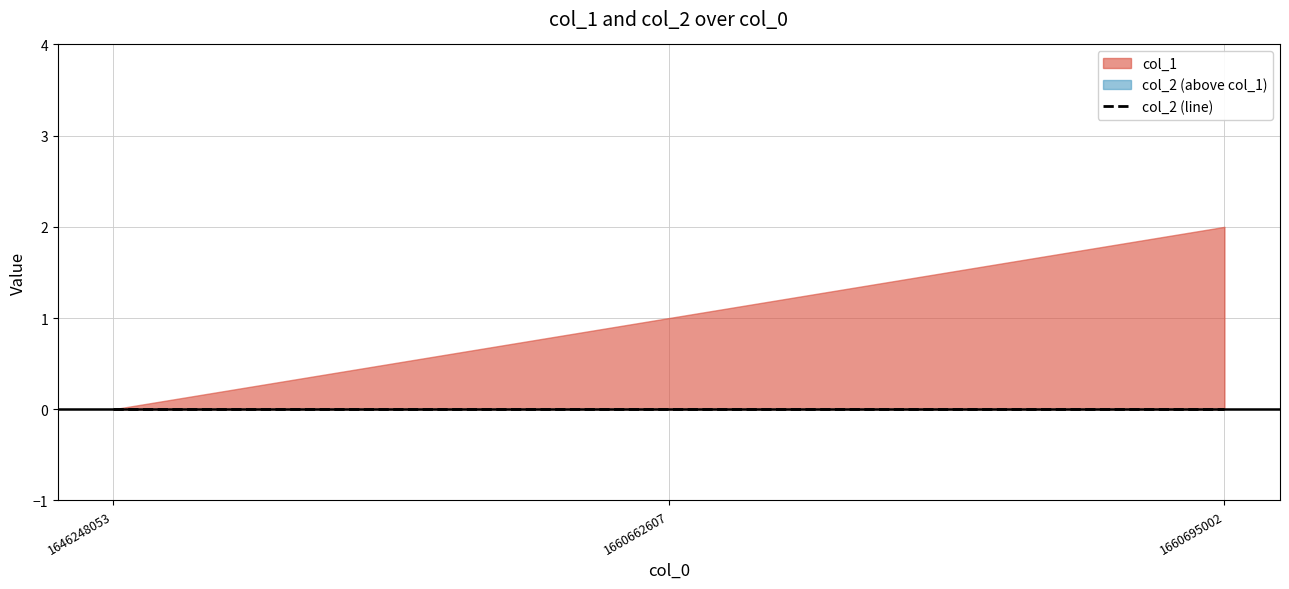

Which category has the highest value across all series?

1660695002